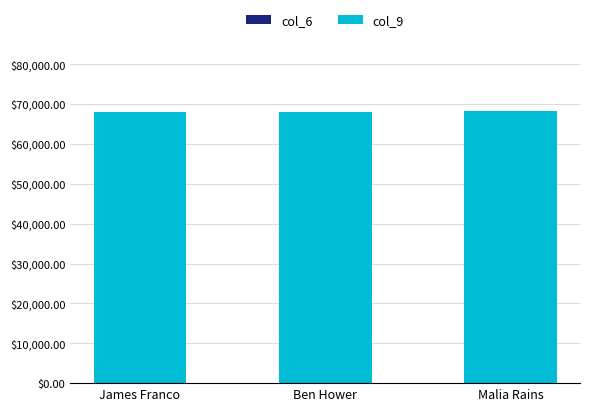

Does the chart contain stacked bars?

Yes